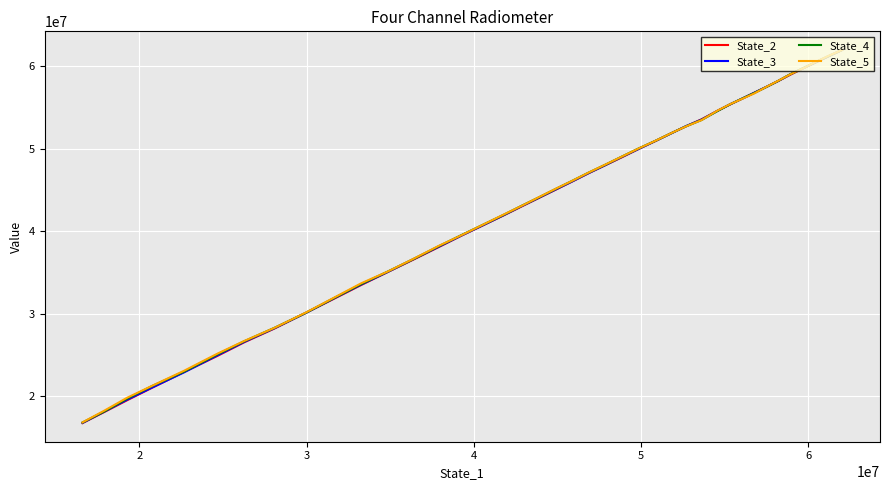

What is the average value of the State_2 series?

43193647.5